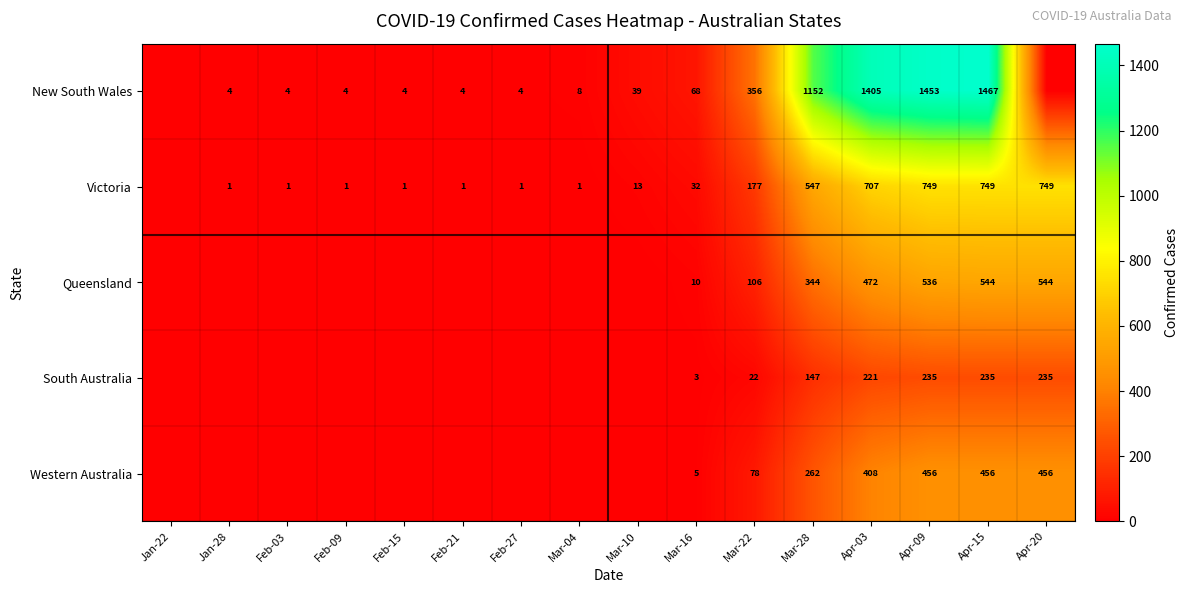

At Mar-22, list the series in order from smallest to largest.

South Australia, Western Australia, Queensland, Victoria, New South Wales